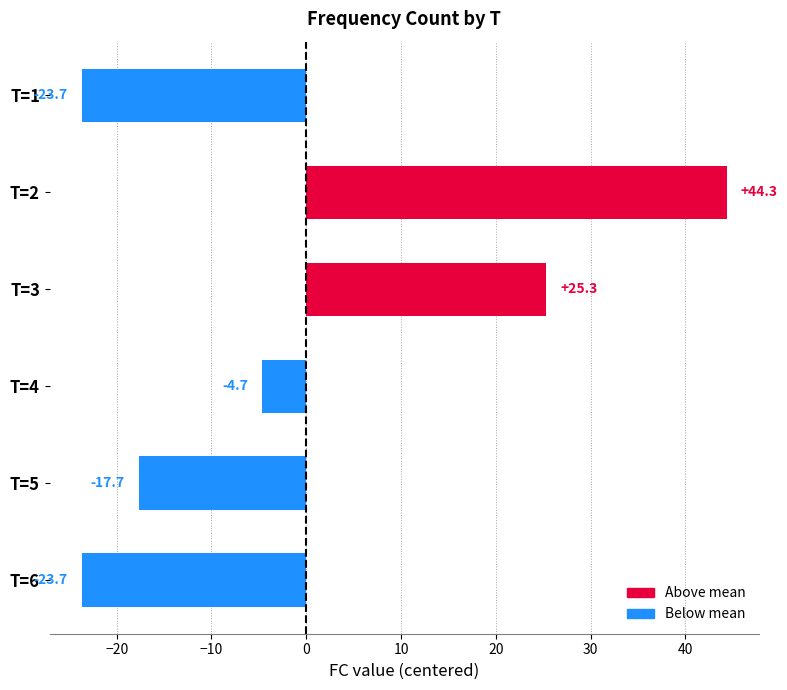

What is the difference between the second highest and minimum values?

49.0